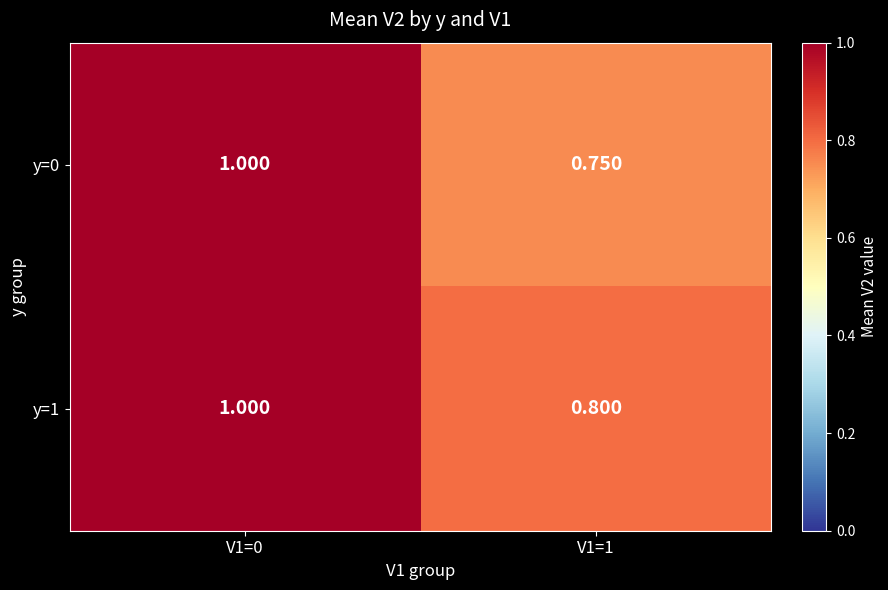

Which category has the lowest value across all series?

V1=1